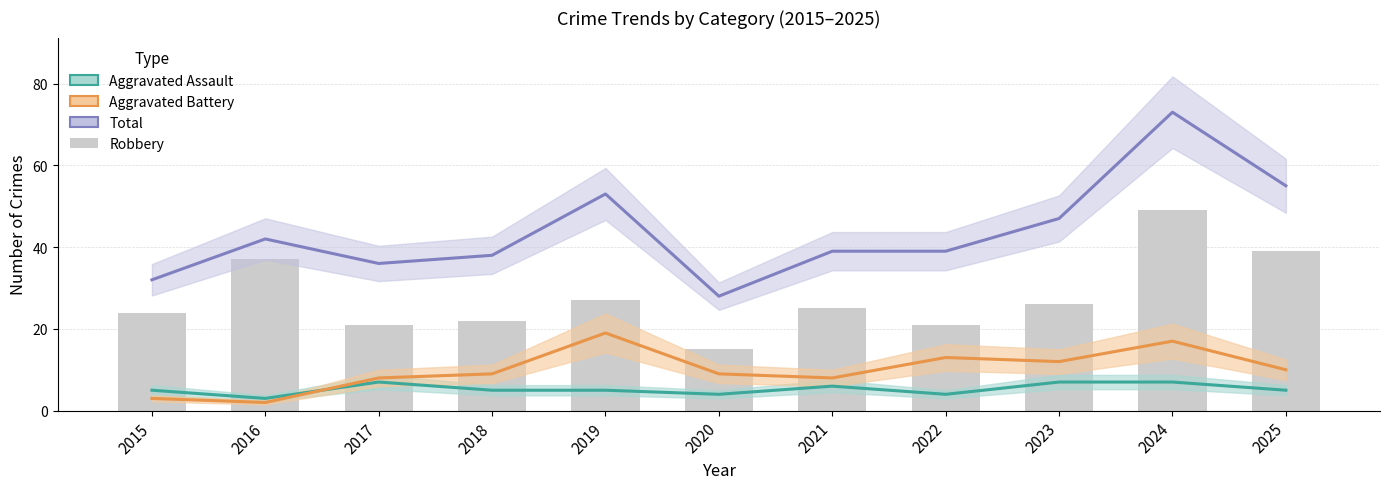

How many data points in Robbery are above 25?

5